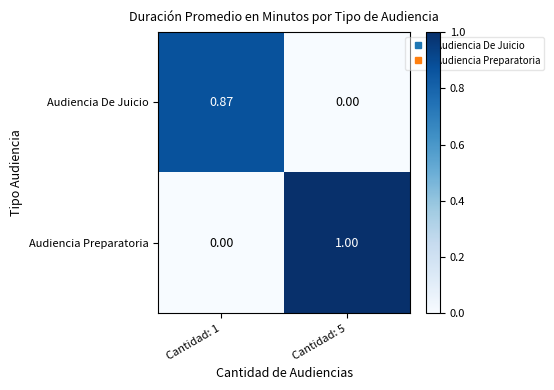

At which category does the chart reach its peak across all series?

Cantidad: 5